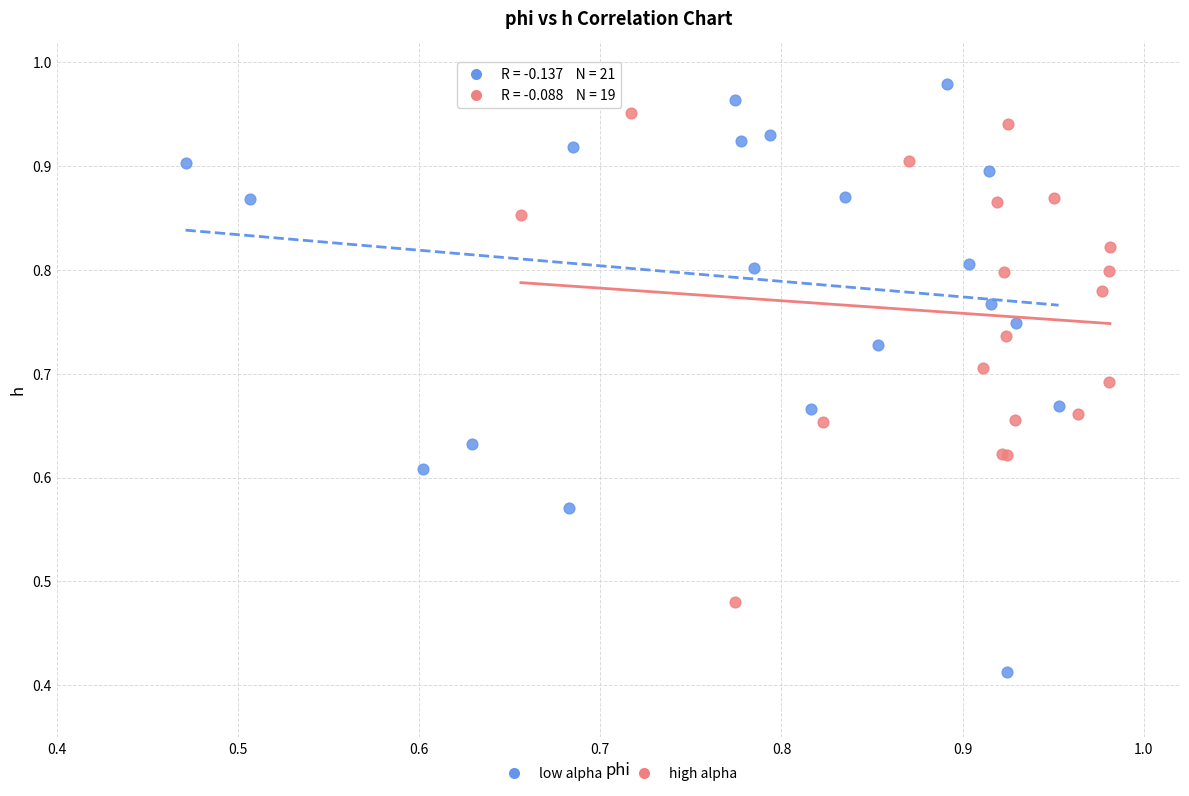

What are all the series names shown in the legend?

low alpha, high alpha